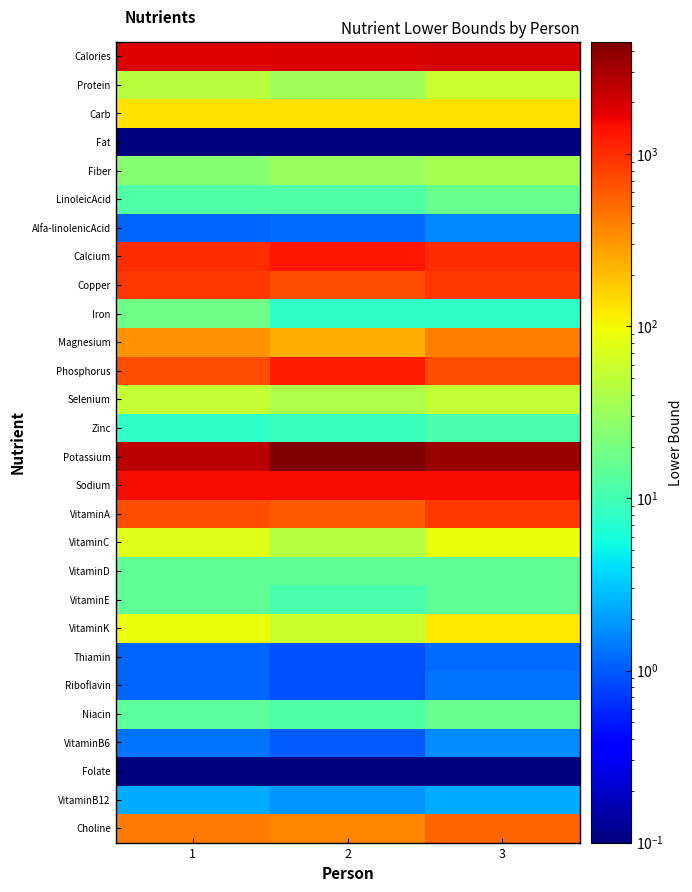

Which series changed the most between 2 and 3?

Potassium